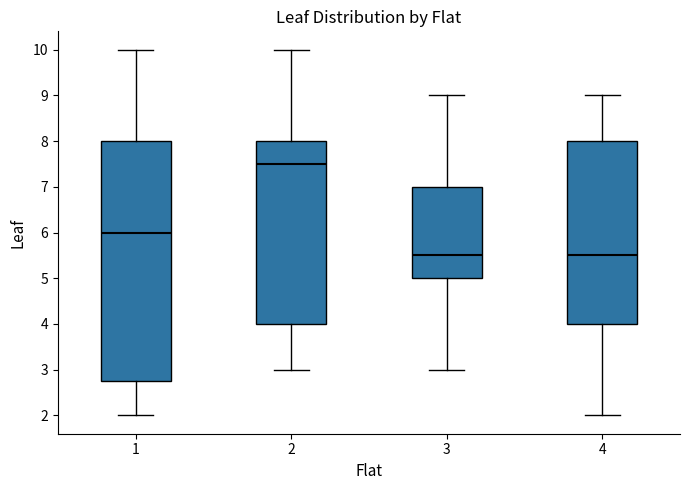

Reading left to right, transcribe this box plot: for each box, give where its median line is, the range the box spans, and where its two whiskers end, as read against the y-axis. The values are not printed on the chart, so give them approximately, as read against the axis.

1: median 6.0, box 2.8 to 8.0, whiskers 2.0 to 10.0
2: median 7.5, box 4.0 to 8.0, whiskers 3.0 to 10.0
3: median 5.5, box 5.0 to 7.0, whiskers 3.0 to 9.0
4: median 5.5, box 4.0 to 8.0, whiskers 2.0 to 9.0